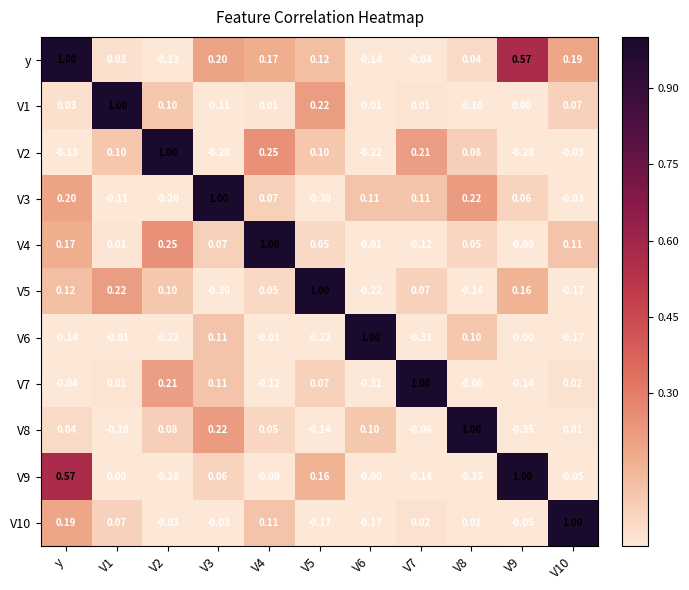

At which label does V8 first exceed 0?

y